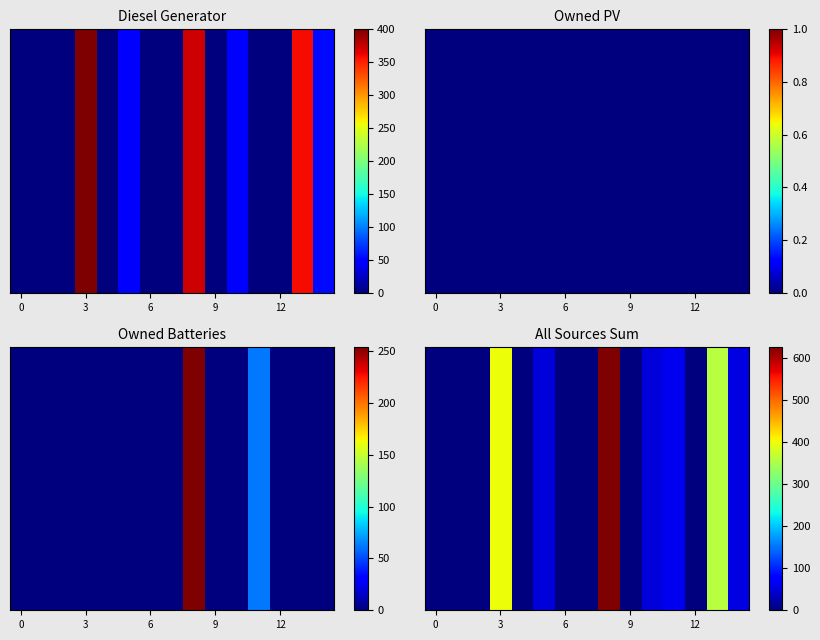

Reading left to right, transcribe all the data shown in this chart.

0.0	0.0	0.0	400.0	0.0	50.0	0.0	0.0	626.0	1.0	50.0	62.0	0.0	359.0	54.0